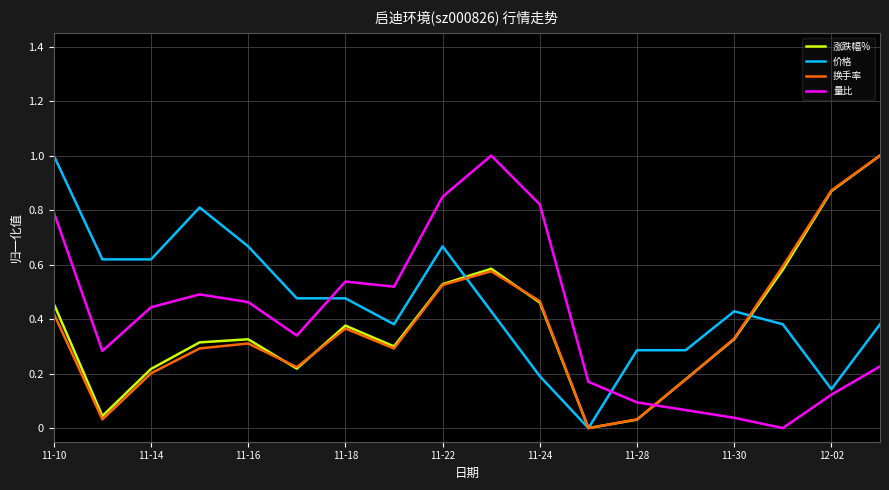

What is the highest value of the 价格 series?

1.0